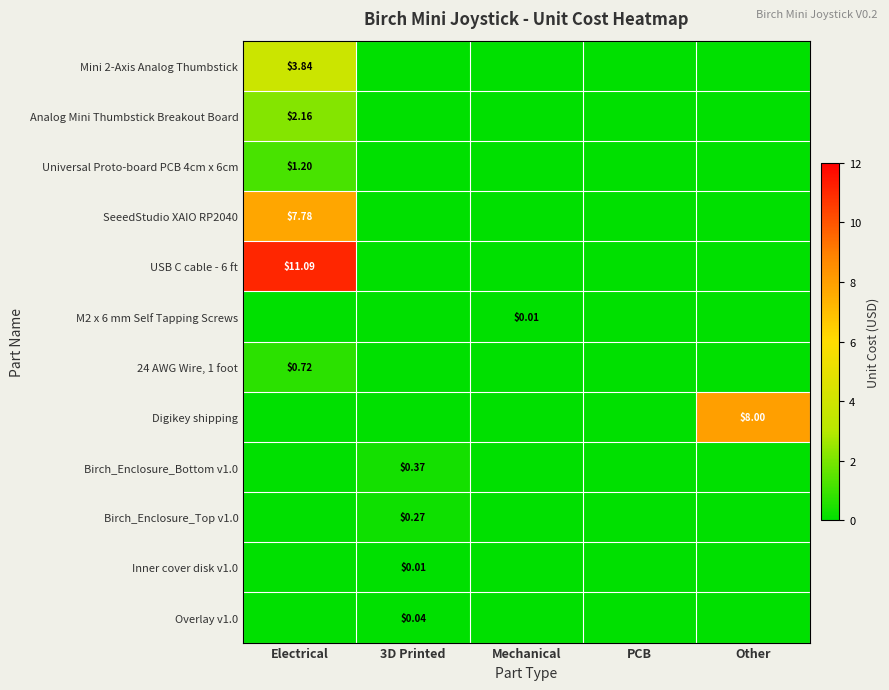

Between Other and Mechanical, which is larger?

Other